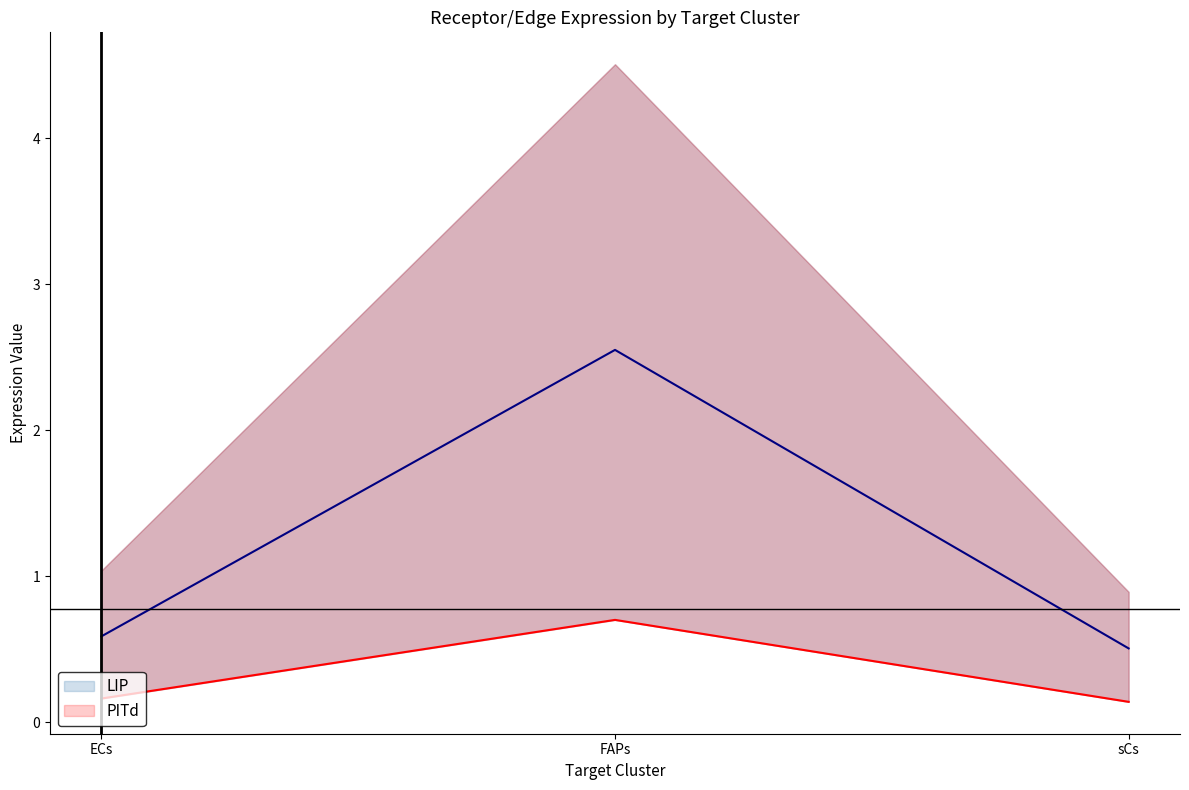

Where is LIP nearest to the value 1?

ECs